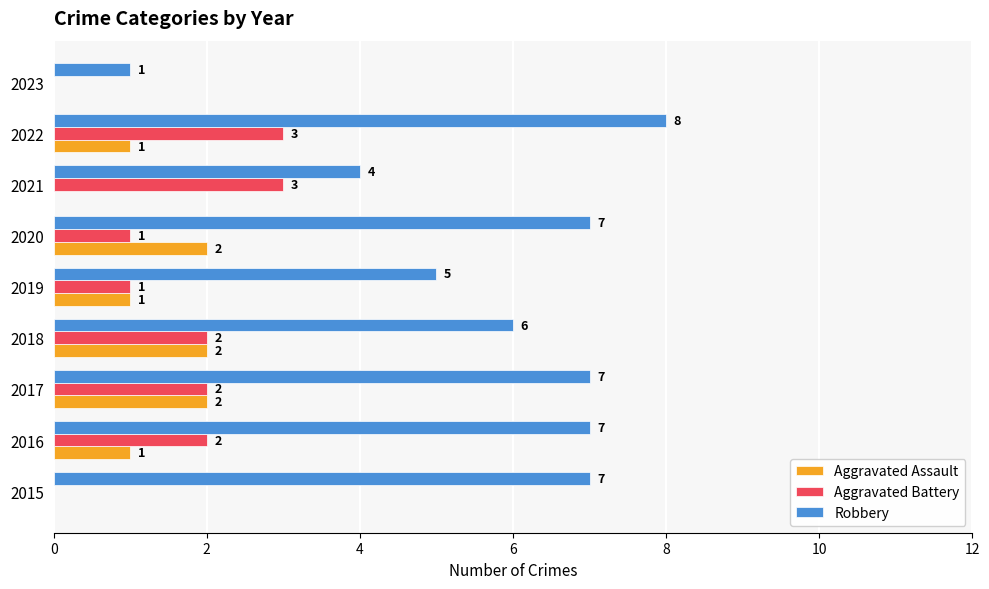

How many series are shown in this chart?

3